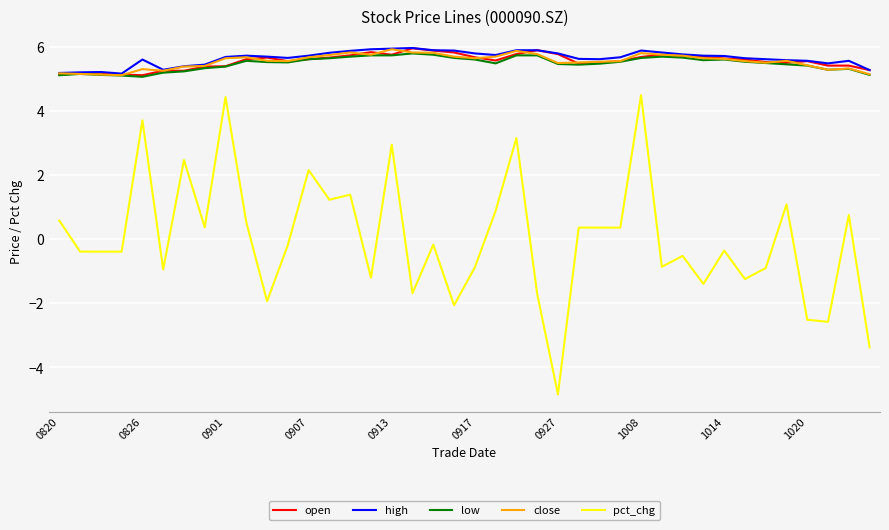

True or false: pct_chg and low cross at least once.

False